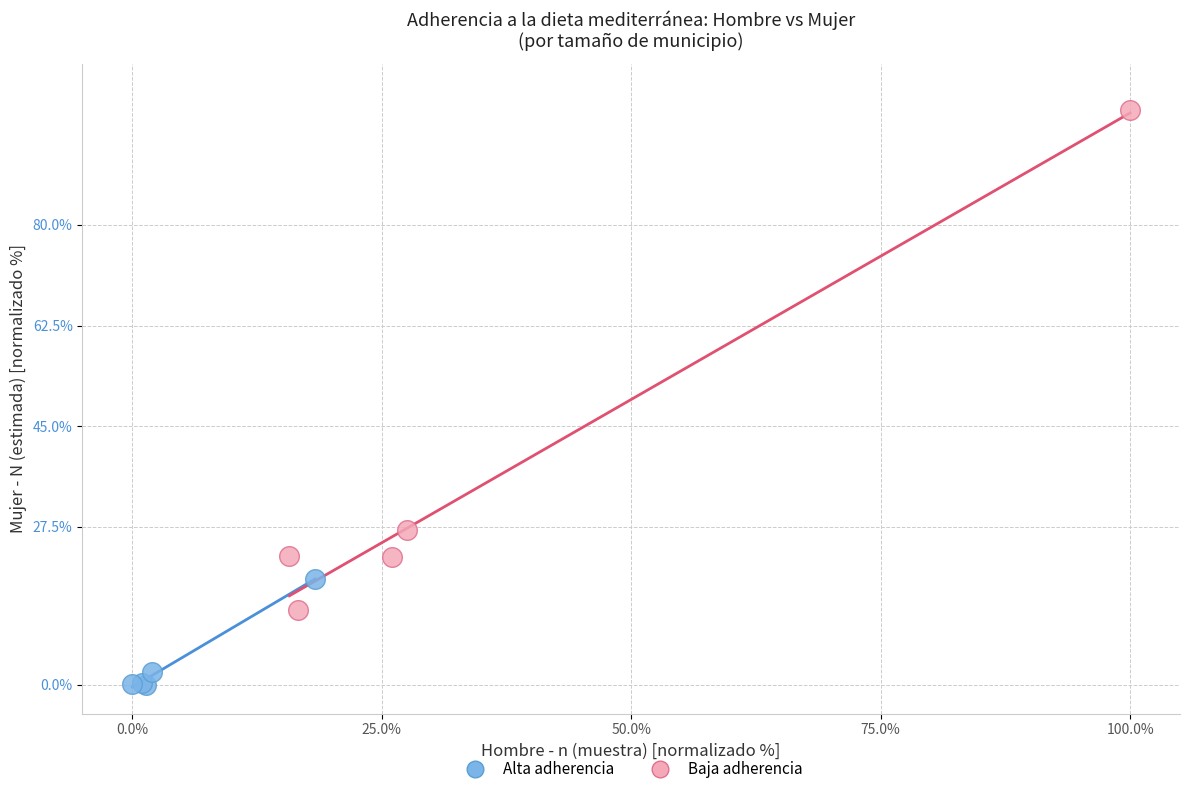

Which series reaches the minimum Y coordinate?

Alta adherencia